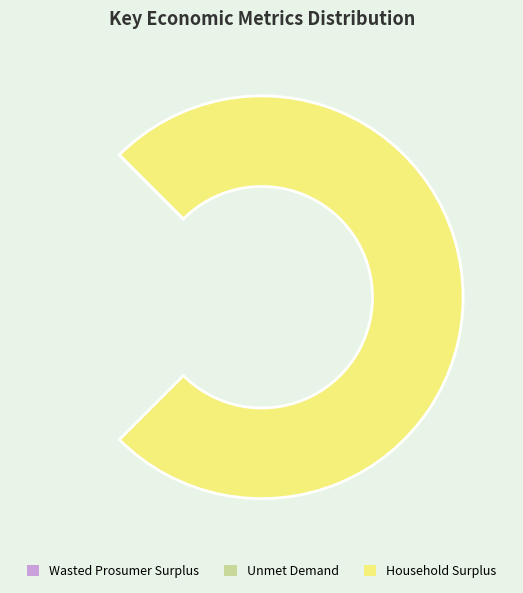

To the nearest percent, what is the average slice percentage?

33%